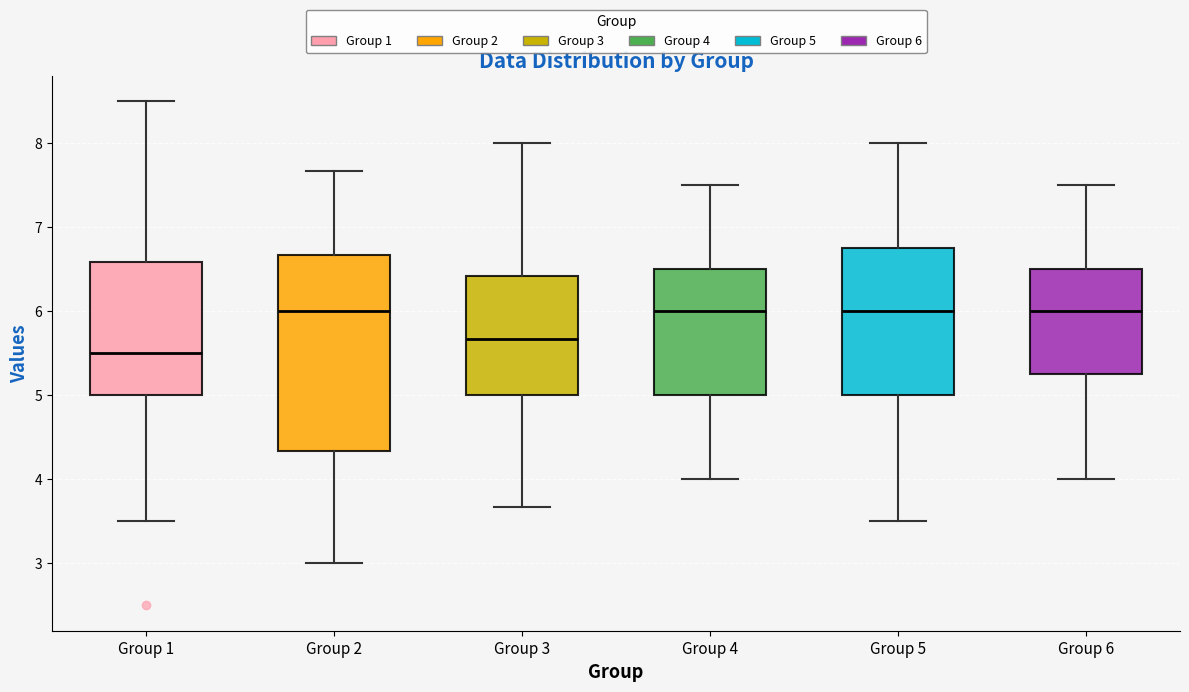

Reading left to right, transcribe this box plot: for each box, give where its median line is, the range the box spans, and where its two whiskers end, as read against the y-axis. The values are not printed on the chart, so give them approximately, as read against the axis.

Group 1: median 5.5, box 5.0 to 6.6, whiskers 3.5 to 8.5
Group 2: median 6.0, box 4.3 to 6.7, whiskers 3.0 to 7.7
Group 3: median 5.7, box 5.0 to 6.4, whiskers 3.7 to 8.0
Group 4: median 6.0, box 5.0 to 6.5, whiskers 4.0 to 7.5
Group 5: median 6.0, box 5.0 to 6.8, whiskers 3.5 to 8.0
Group 6: median 6.0, box 5.3 to 6.5, whiskers 4.0 to 7.5